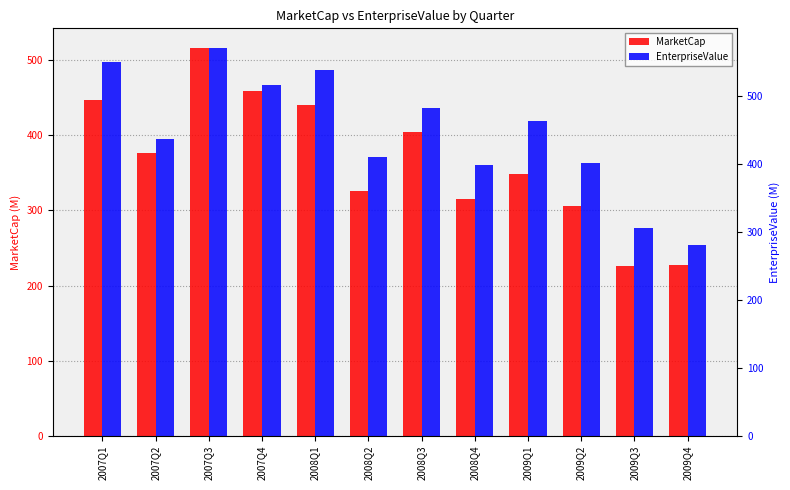

What is the label of the 5th bar from the left?

2008Q1